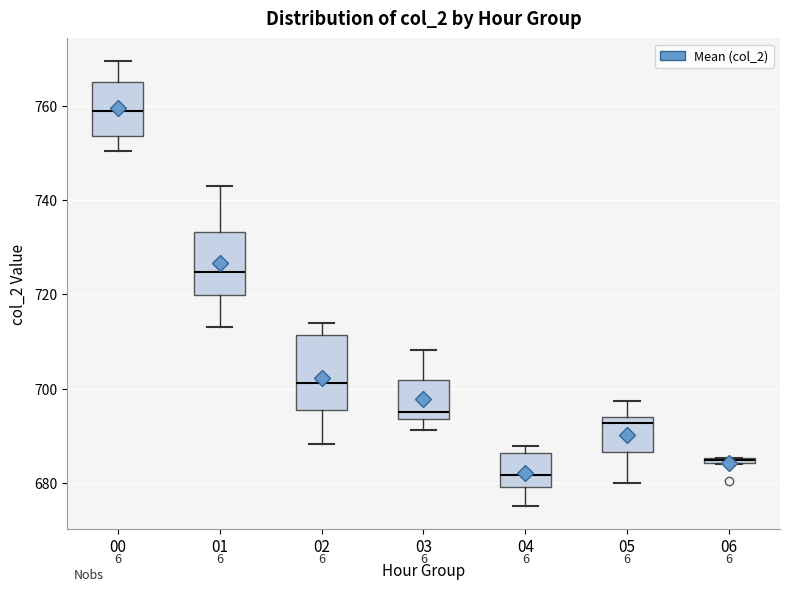

Where is the lower edge of the box at x = 01 on the y-axis? The values are not printed on the chart, so give them approximately, as read against the axis.

720